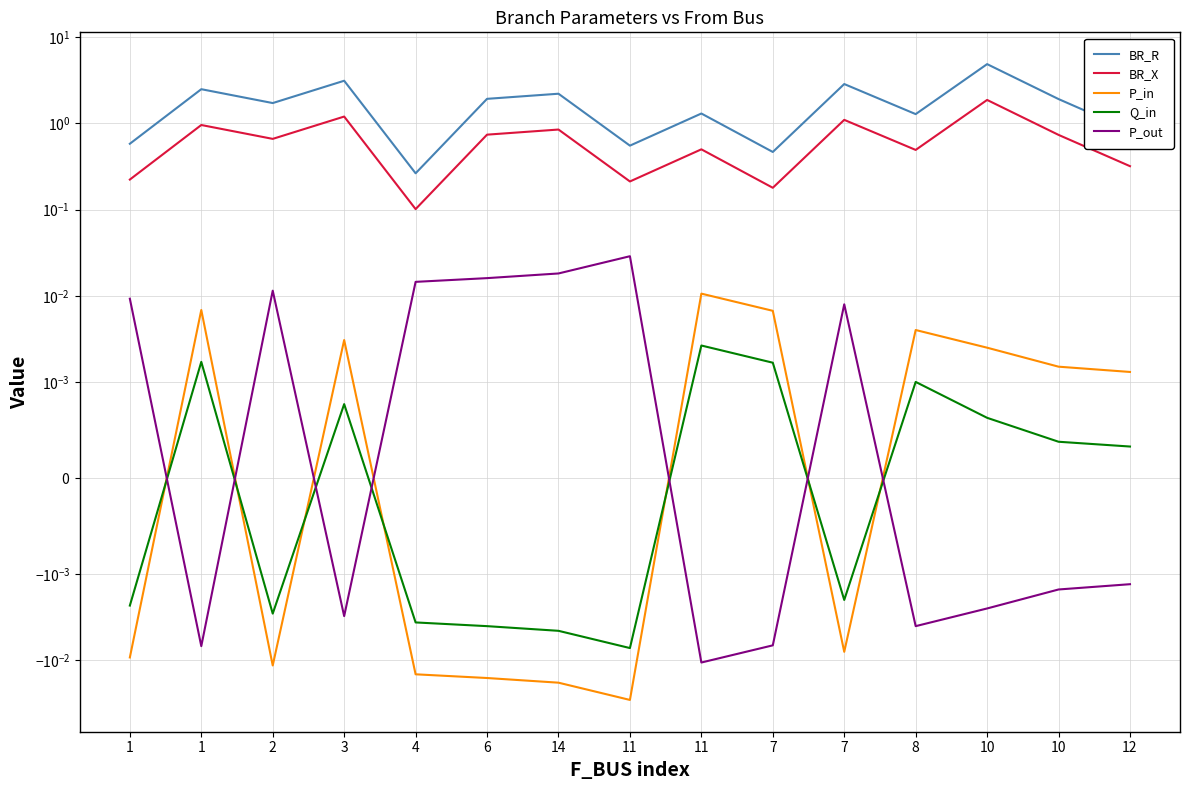

Reading left to right, extract all data points from this chart.

BR_R: 1=0.6	1=2.5	2=1.7	3=3.1	4=0.3	6=1.9	14=2.2	11=0.6	11=1.3	7=0.5	7=2.8	8=1.3	10=4.8	10=1.9	12=0.8
BR_X: 1=0.2	1=1.0	2=0.7	3=1.2	4=0.1	6=0.7	14=0.8	11=0.2	11=0.5	7=0.2	7=1.1	8=0.5	10=1.9	10=0.7	12=0.3
P_in: 1=-0.0	1=0.0	2=-0.0	3=0.0	4=-0.0	6=-0.0	14=-0.0	11=-0.0	11=0.0	7=0.0	7=-0.0	8=0.0	10=0.0	10=0.0	12=0.0
Q_in: 1=-0.0	1=0.0	2=-0.0	3=0.0	4=-0.0	6=-0.0	14=-0.0	11=-0.0	11=0.0	7=0.0	7=-0.0	8=0.0	10=0.0	10=0.0	12=0.0
P_out: 1=0.0	1=-0.0	2=0.0	3=-0.0	4=0.0	6=0.0	14=0.0	11=0.0	11=-0.0	7=-0.0	7=0.0	8=-0.0	10=-0.0	10=-0.0	12=-0.0